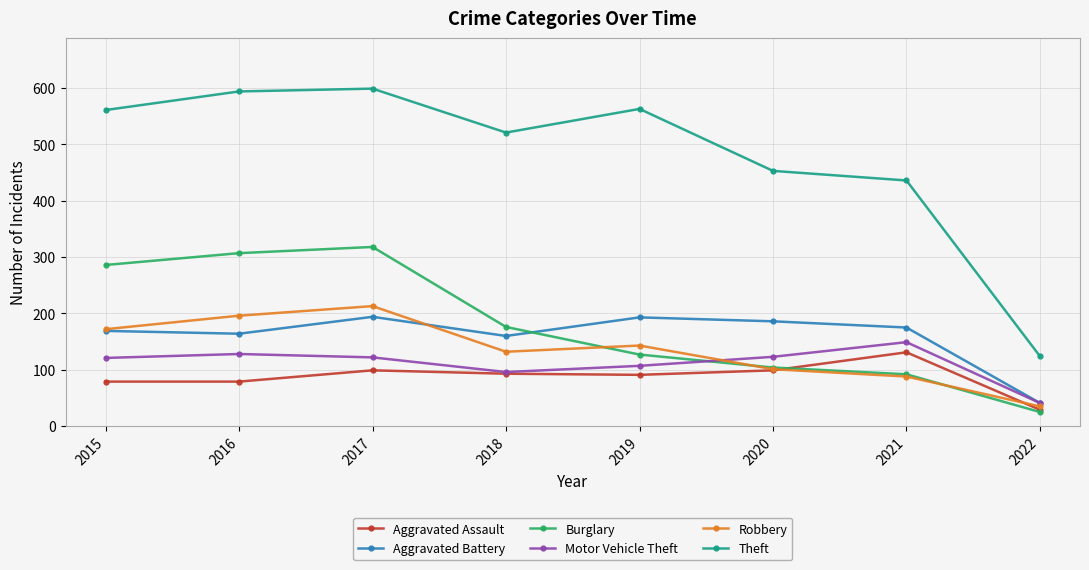

Does the chart display data point markers on the line(s)?

Yes